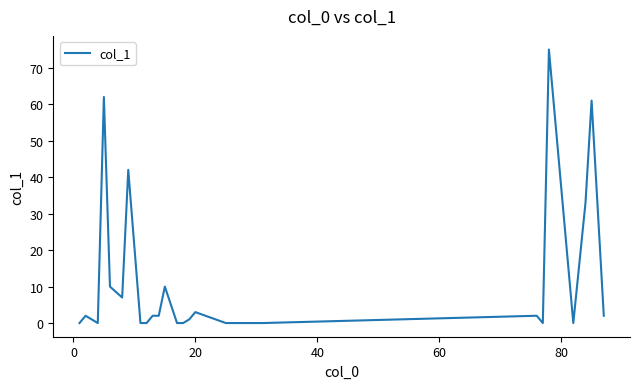

What is the difference between the maximum and minimum values?

75